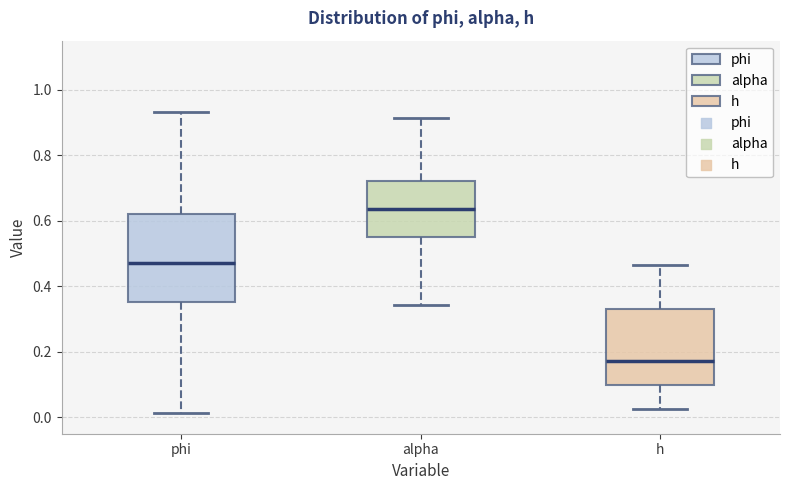

Reading left to right, read every box against the y-axis: the position of its median line, the range the box covers, and the ends of its whiskers. The values are not printed on the chart, so give them approximately, as read against the axis.

phi: median 0.48, box 0.36 to 0.62, whiskers 0.02 to 0.94
alpha: median 0.64, box 0.56 to 0.72, whiskers 0.34 to 0.92
h: median 0.18, box 0.10 to 0.34, whiskers 0.02 to 0.46